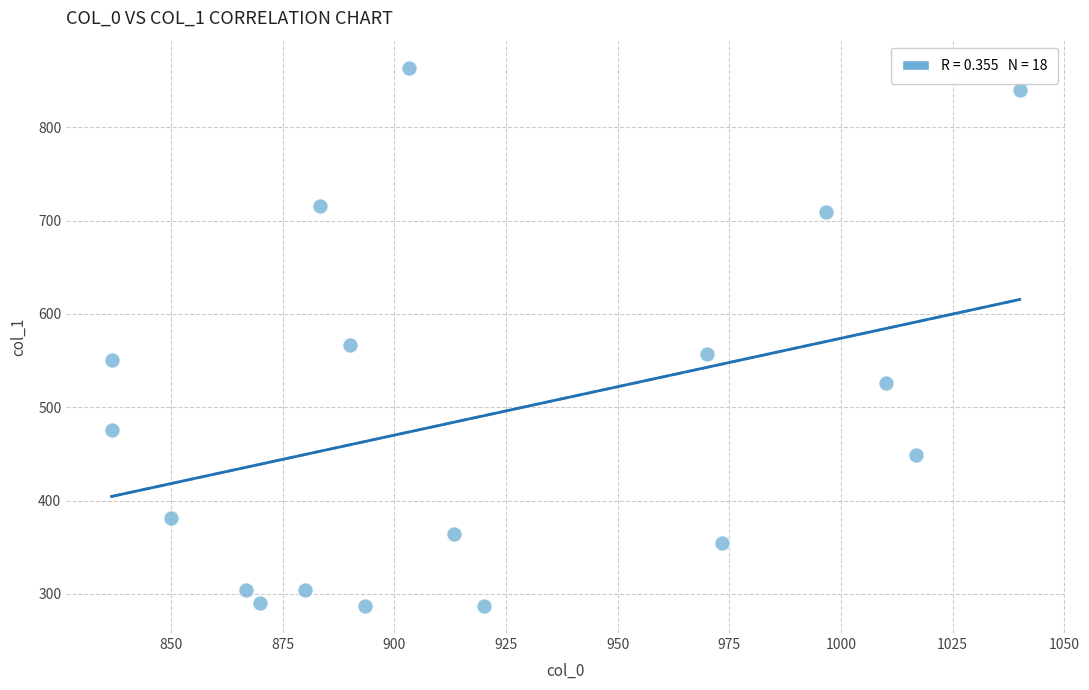

What Y value in the scatter plot is closest to 575?

567.0